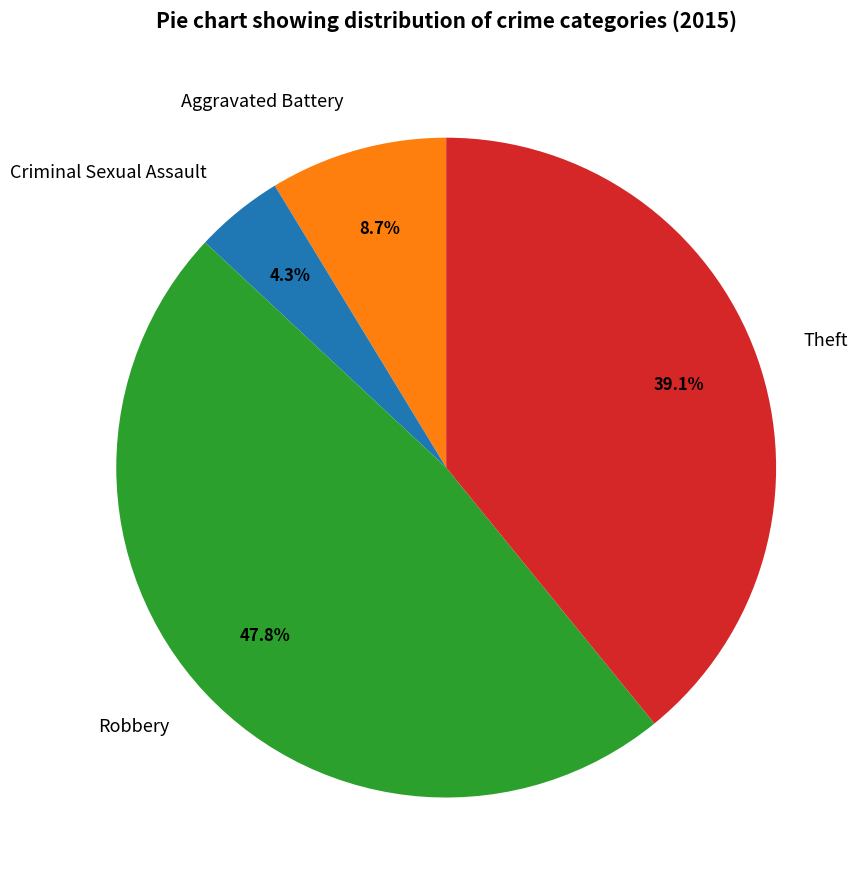

What portion of the pie excludes Aggravated Battery?

91.3%